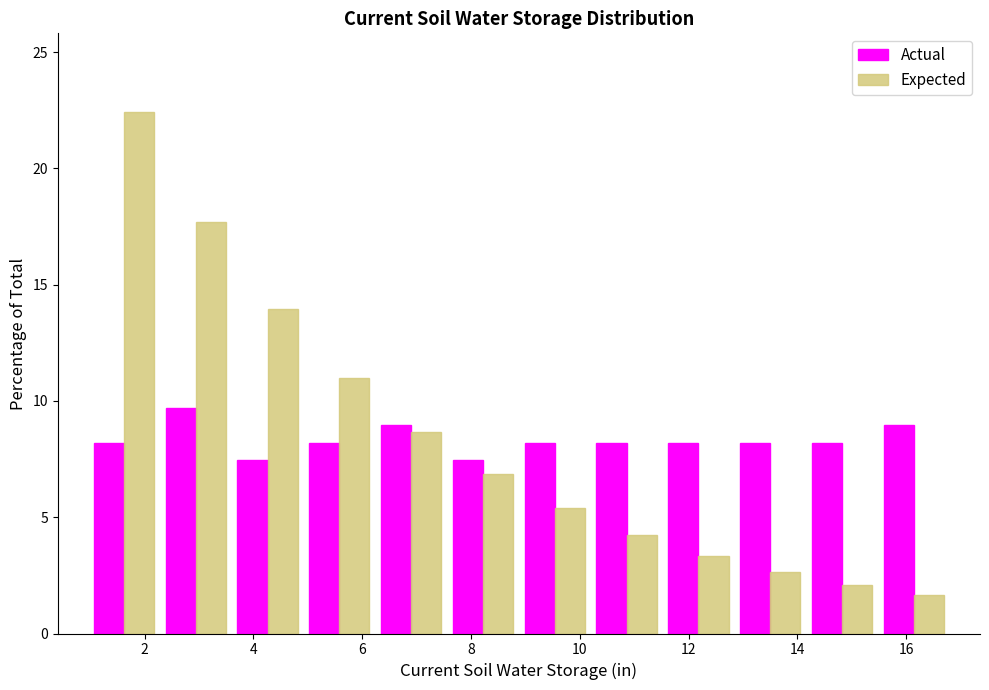

Reading left to right, transcribe this chart: for each range on the x-axis, give the height of each series' bar. Neither the bar edges nor the heights are printed on the chart, so give them approximately, as read against the axes.

0.96 to 2.28: Actual=8.0	Expected=22.5
2.28 to 3.60: Actual=9.5	Expected=17.5
3.60 to 4.92: Actual=7.5	Expected=14.0
4.92 to 6.24: Actual=8.0	Expected=11.0
6.24 to 7.56: Actual=9.0	Expected=8.5
7.56 to 8.88: Actual=7.5	Expected=7.0
8.88 to 10.20: Actual=8.0	Expected=5.5
10.20 to 11.52: Actual=8.0	Expected=4.5
11.52 to 12.84: Actual=8.0	Expected=3.5
12.84 to 14.16: Actual=8.0	Expected=2.5
14.16 to 15.48: Actual=8.0	Expected=2.0
15.48 to 16.80: Actual=9.0	Expected=1.5